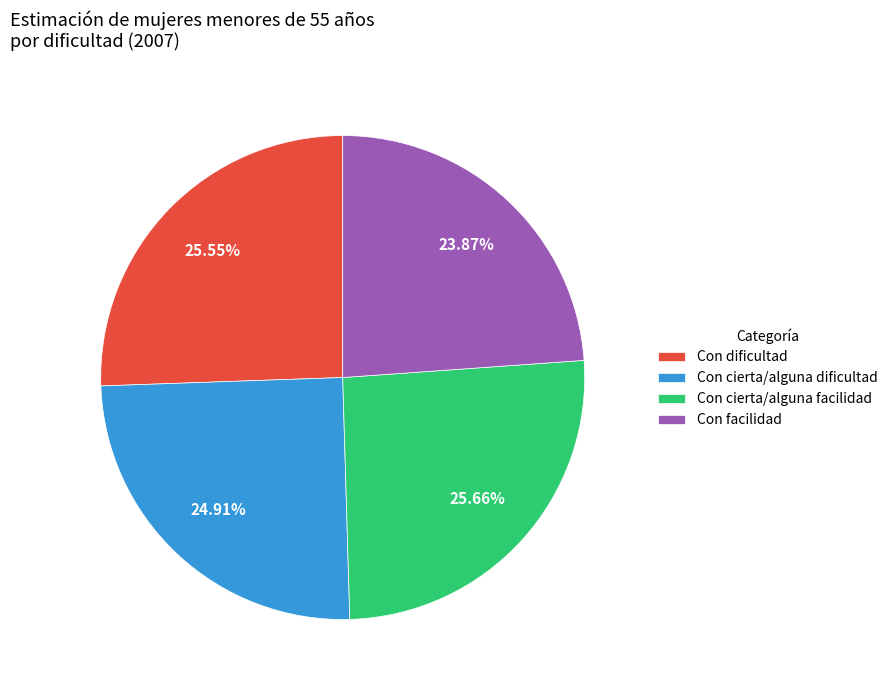

Does any single category account for the majority?

No